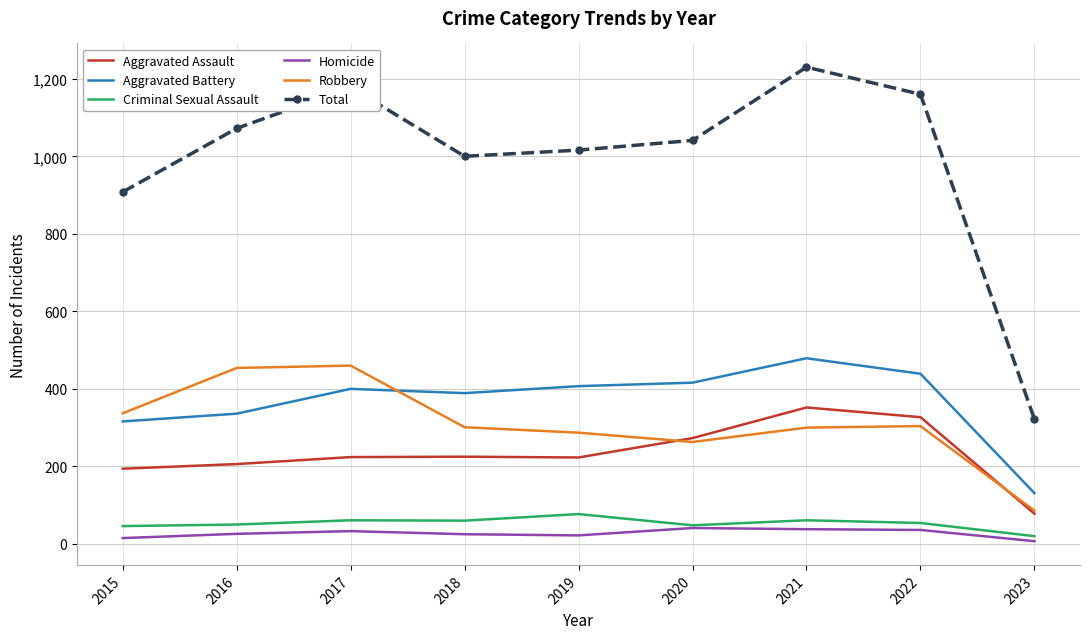

Is it true that Total equals 1160 at 2022?

True